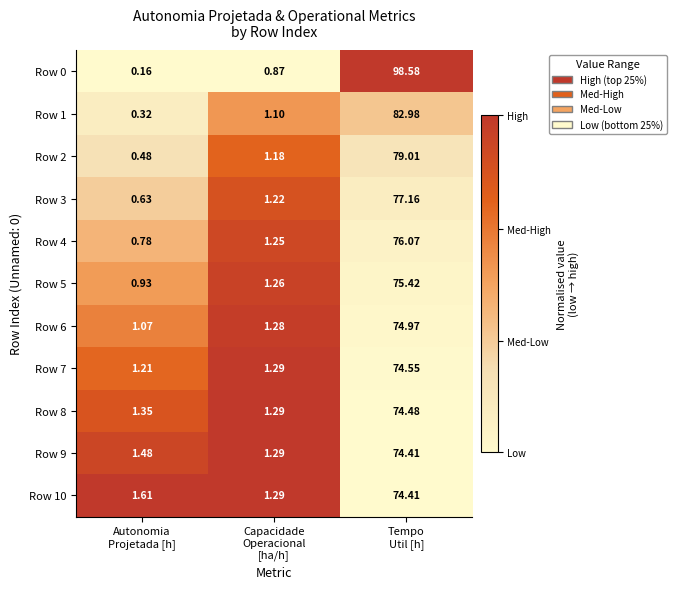

At how many categories does at least one series exceed 0?

3